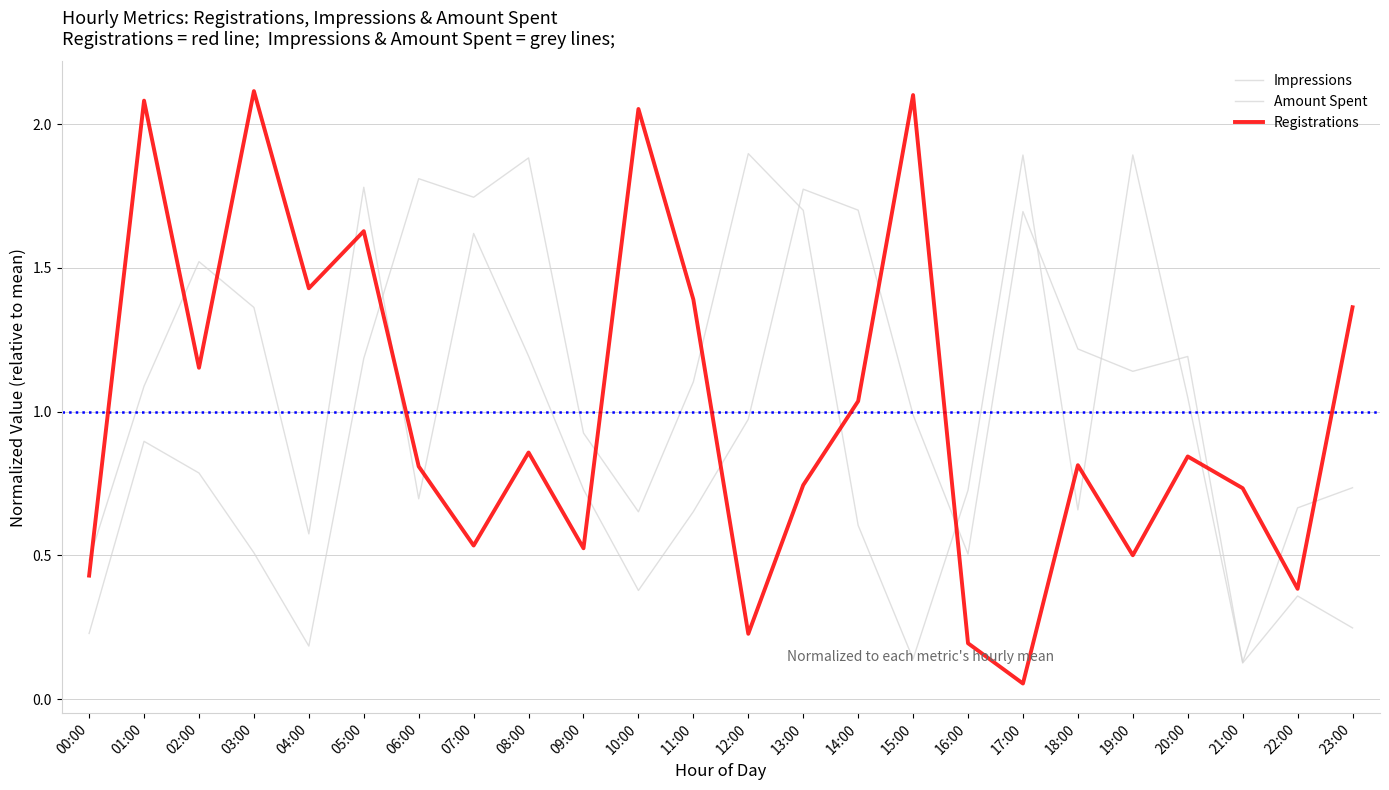

Does the chart display data point markers on the line(s)?

No